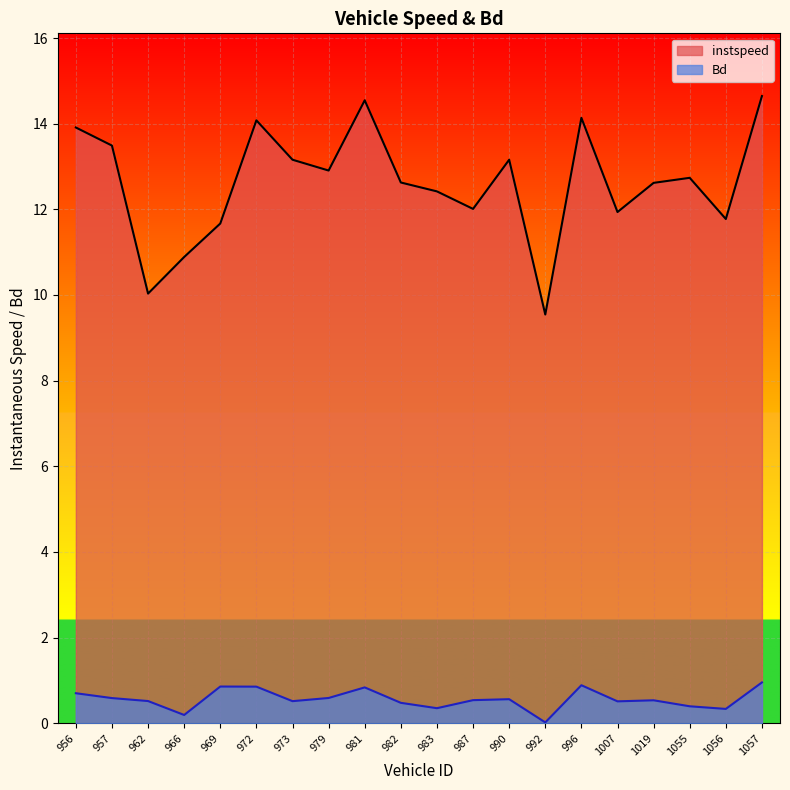

What is the spread (max minus min) of values at 969?

10.8